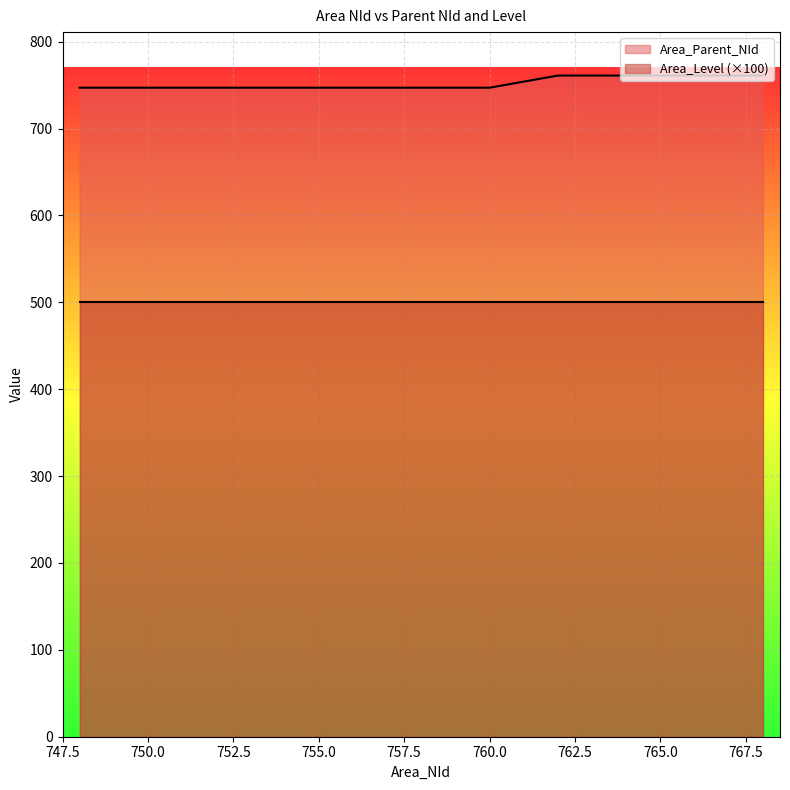

At which label is the value closest to 754?

748